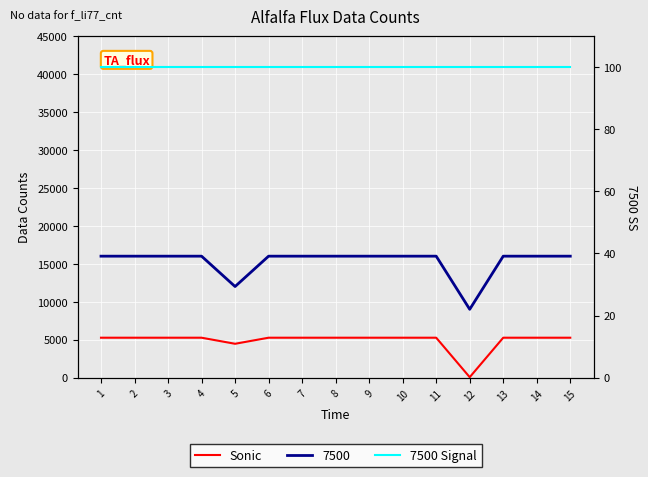

What is the value of the Sonic point at the 10th from the left?

5257